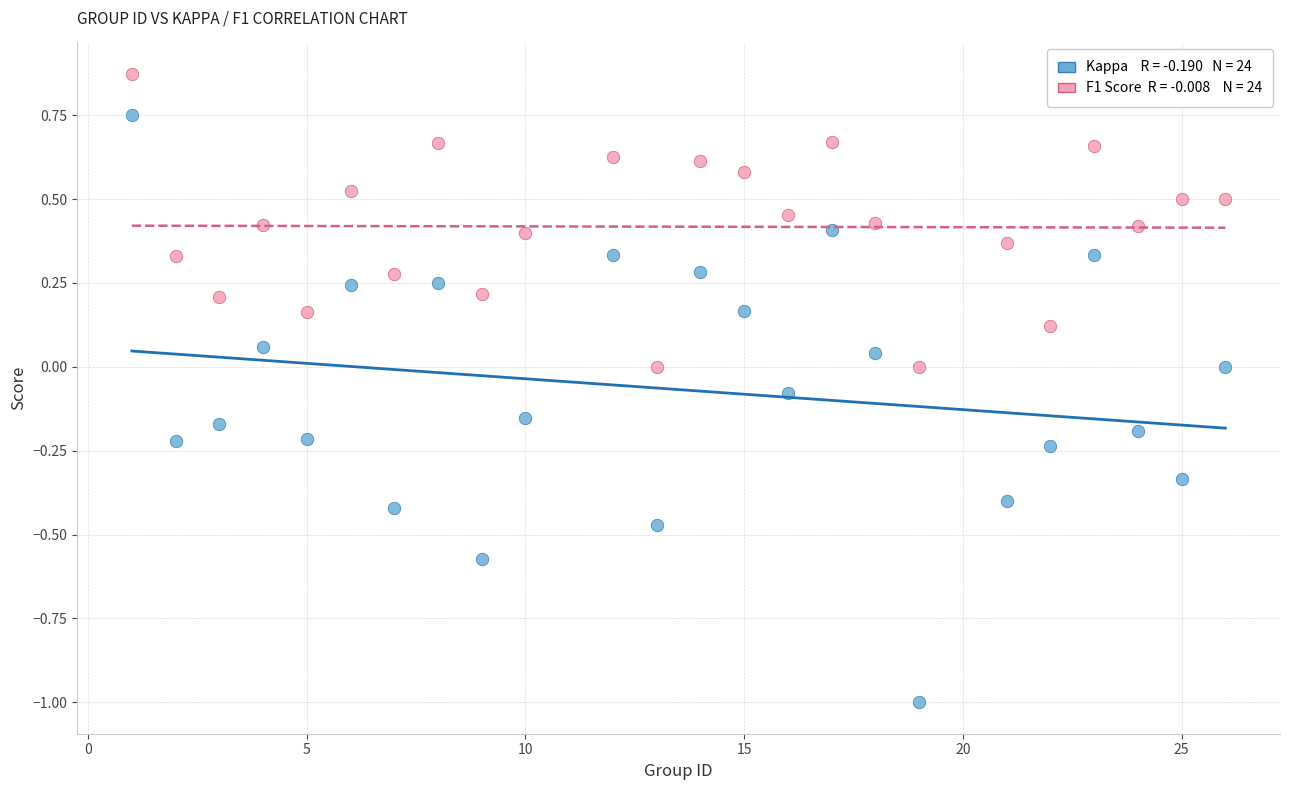

Across all data points, what is the range of X values (max minus min)?

25.0